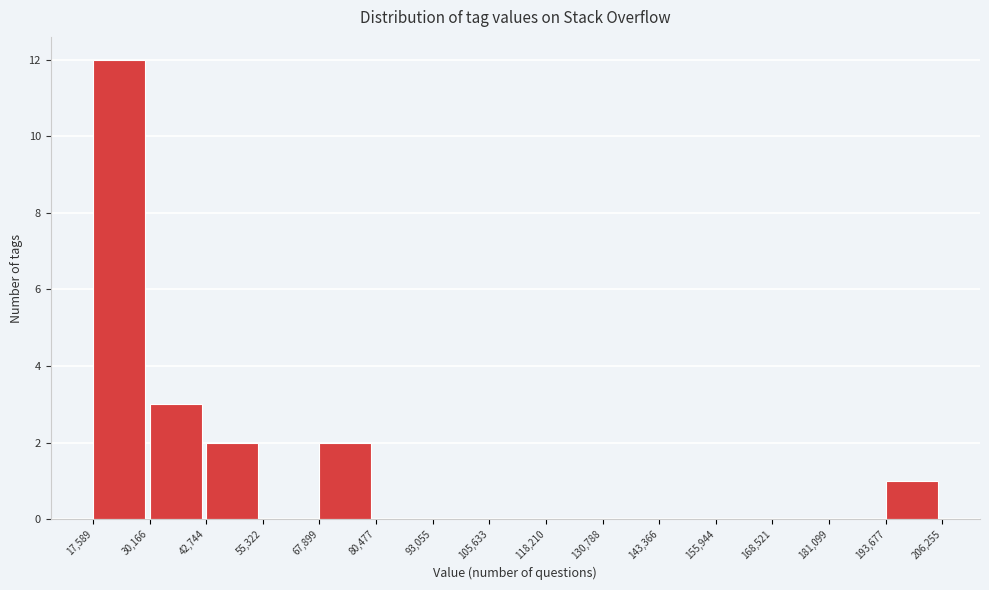

Reading left to right, list every bar in this chart as the range it spans on the x-axis followed by its height. The values are not printed on the chart, so give them approximately, as read against the axis.

17,589 to 30,166: 12
30,166 to 42,744: 3
42,744 to 55,322: 2
55,322 to 67,899: 0
67,899 to 80,477: 2
80,477 to 93,055: 0
93,055 to 105,633: 0
105,633 to 118,210: 0
118,210 to 130,788: 0
130,788 to 143,366: 0
143,366 to 155,944: 0
155,944 to 168,521: 0
168,521 to 181,099: 0
181,099 to 193,677: 0
193,677 to 206,255: 1